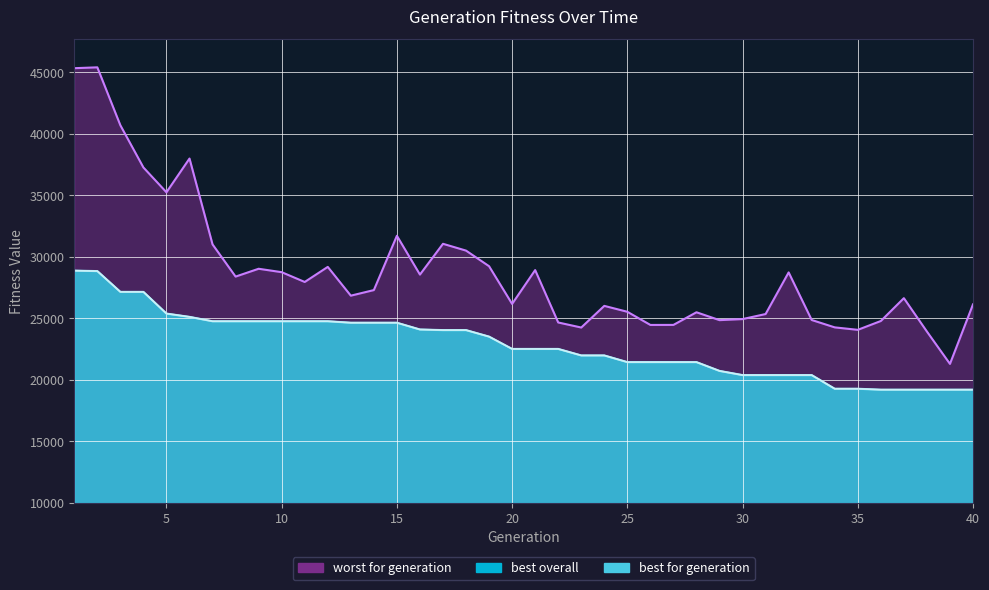

Is the value of best for generation at 23 greater than the value of best overall at 28?

Yes